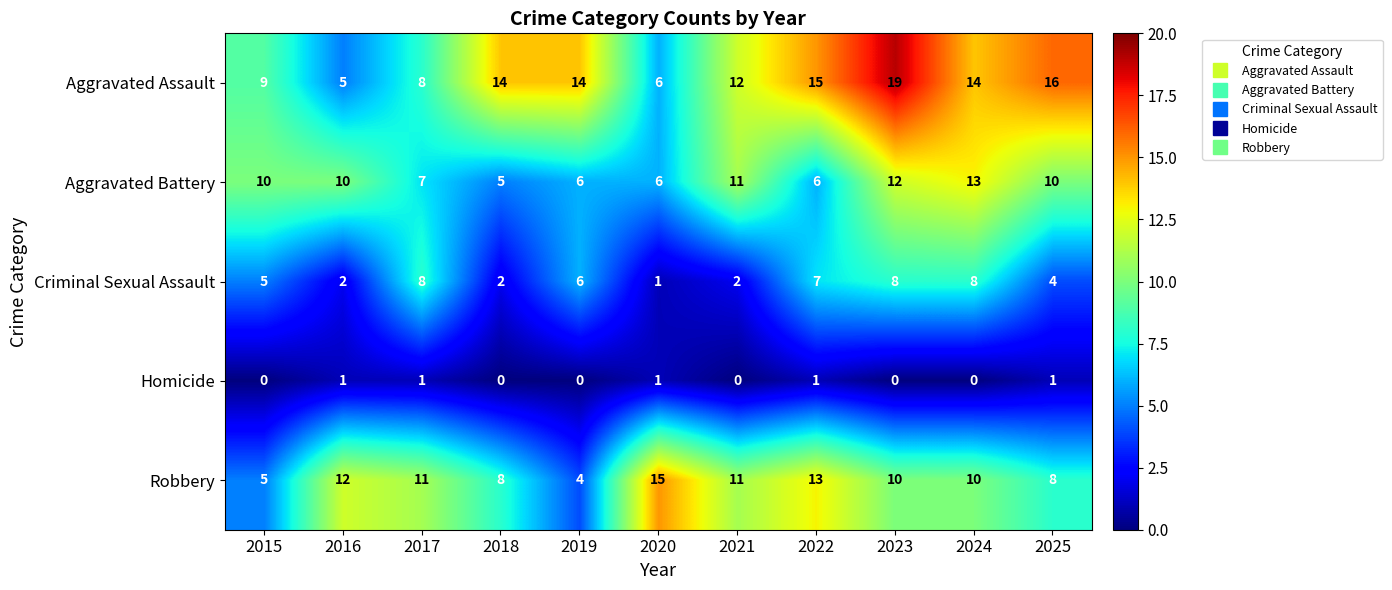

True or false: Homicide has a value of 0 at 2015.

True